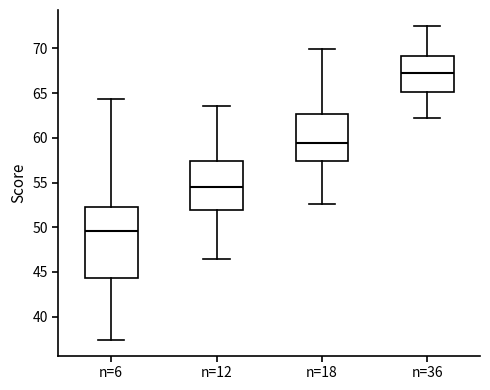

Reading left to right, transcribe this box plot: for each box, give where its median line is, the range the box spans, and where its two whiskers end, as read against the y-axis. The values are not printed on the chart, so give them approximately, as read against the axis.

n=6: median 49.5, box 44.5 to 52.5, whiskers 37.5 to 64.5
n=12: median 54.5, box 52.0 to 57.5, whiskers 46.5 to 63.5
n=18: median 59.5, box 57.5 to 62.5, whiskers 52.5 to 70.0
n=36: median 67.5, box 65.0 to 69.0, whiskers 62.0 to 72.5